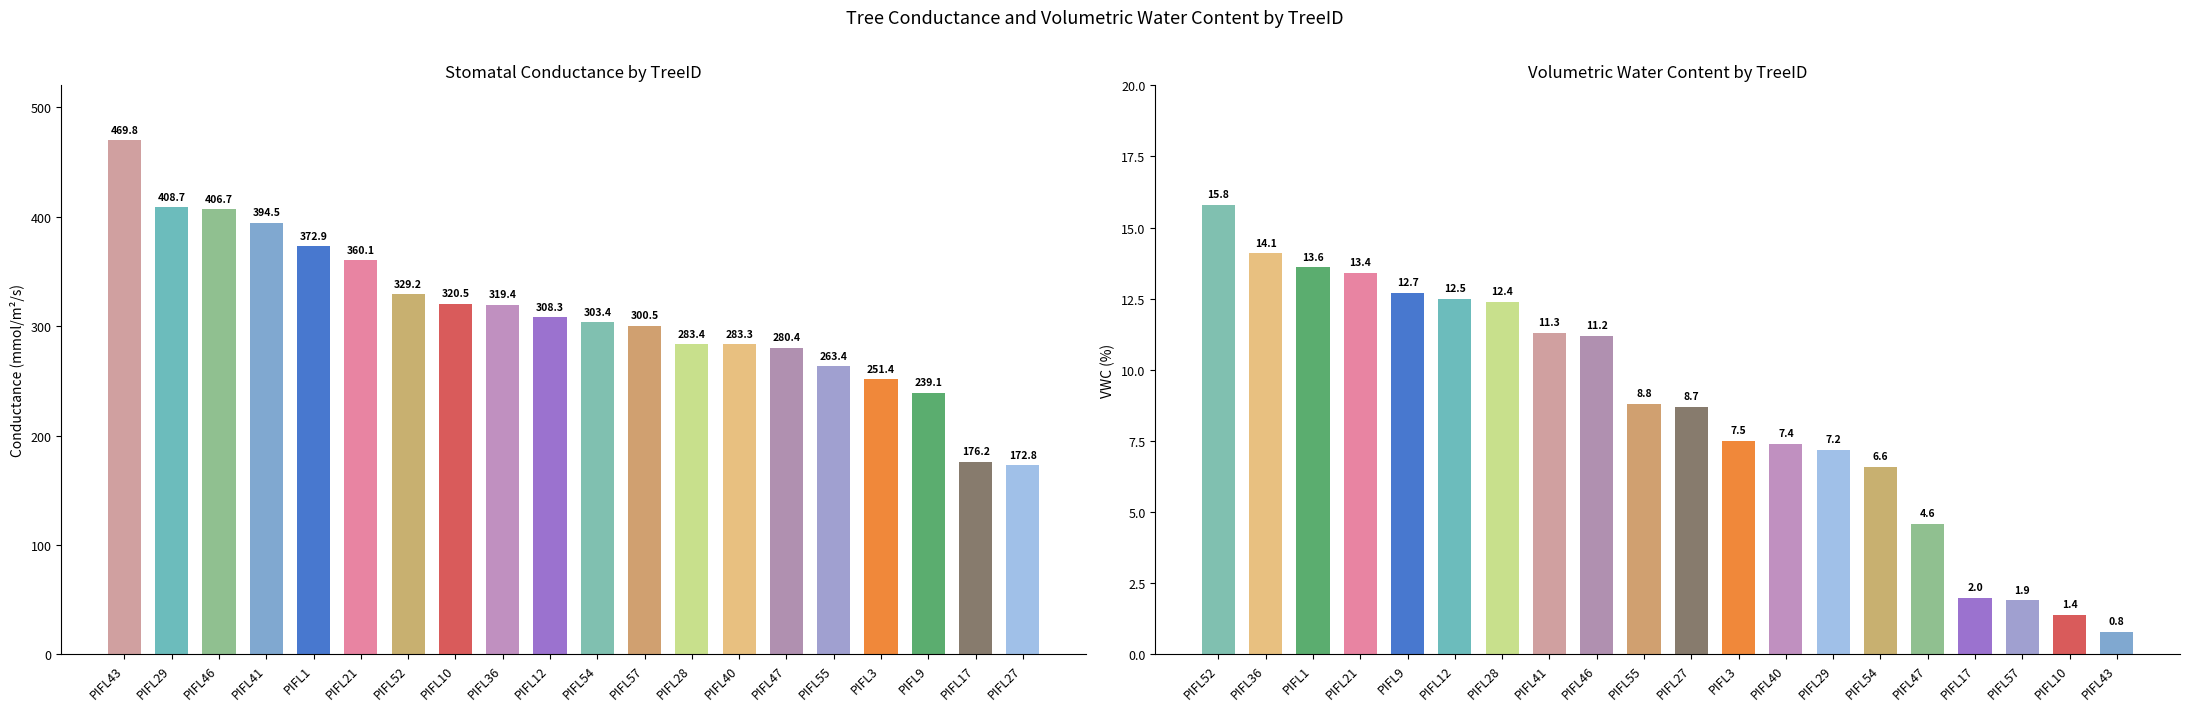

Is the value of Conductance_mmol_m2s at PIFL3 greater than the value of VWC_perc at PIFL41?

Yes